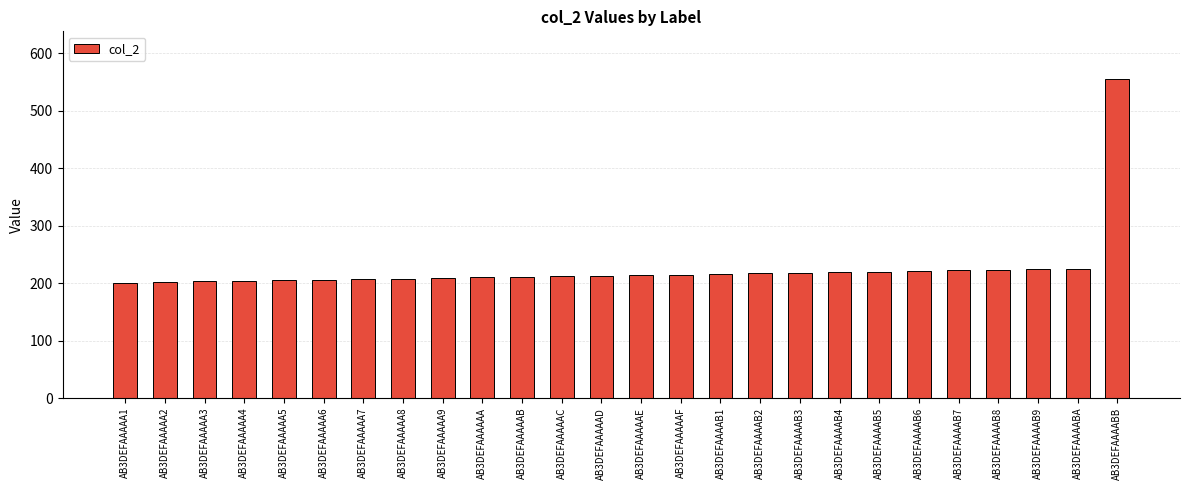

Is it true that the value at AB3DEFAAAAB4 is 61?

False